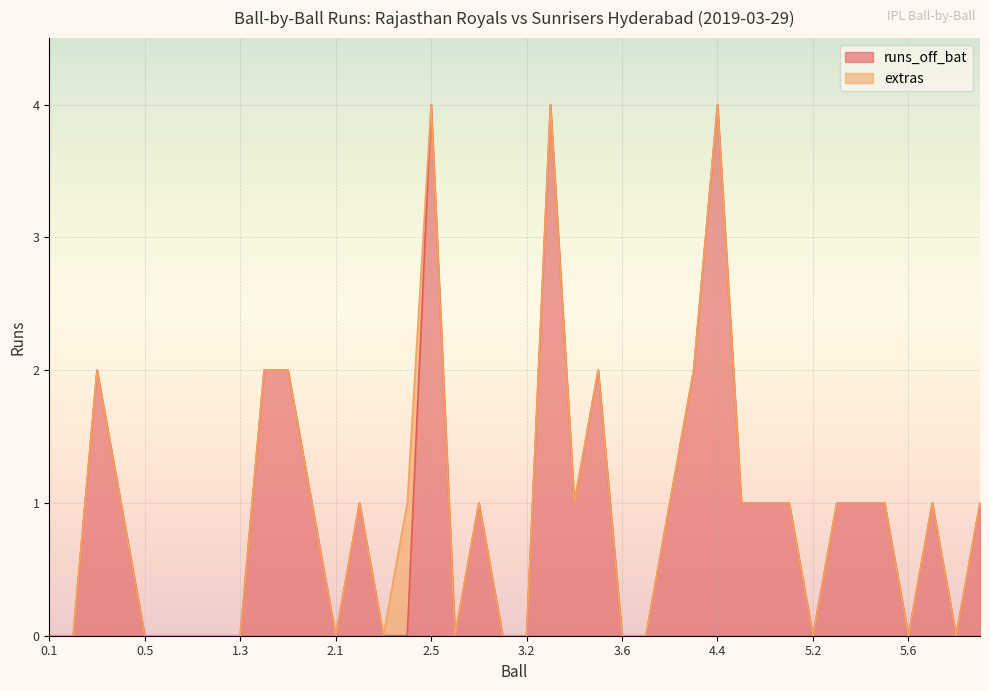

What is the label of the 15th point from the right?

4.1